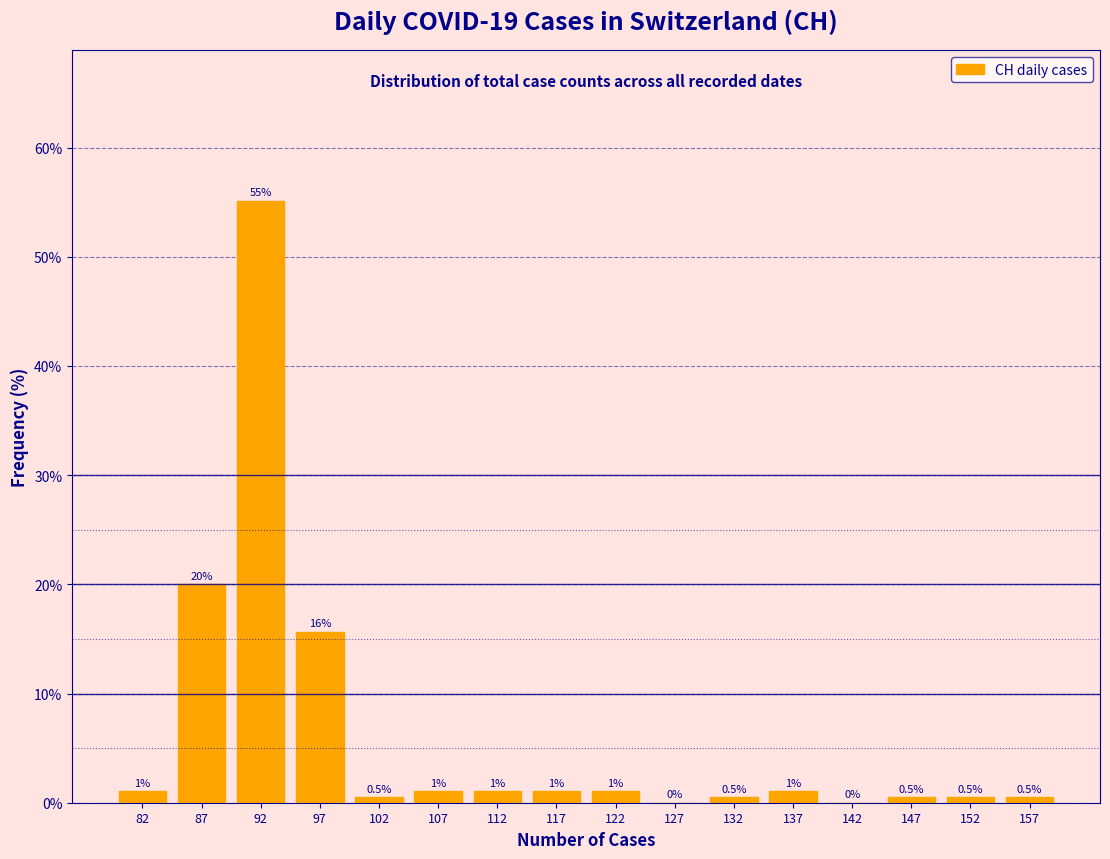

Which range on the x-axis has the tallest bar?

90 to 95